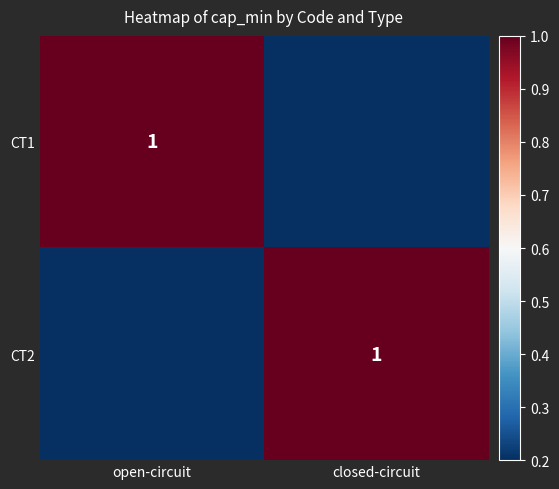

How many categories are shown in the chart?

2